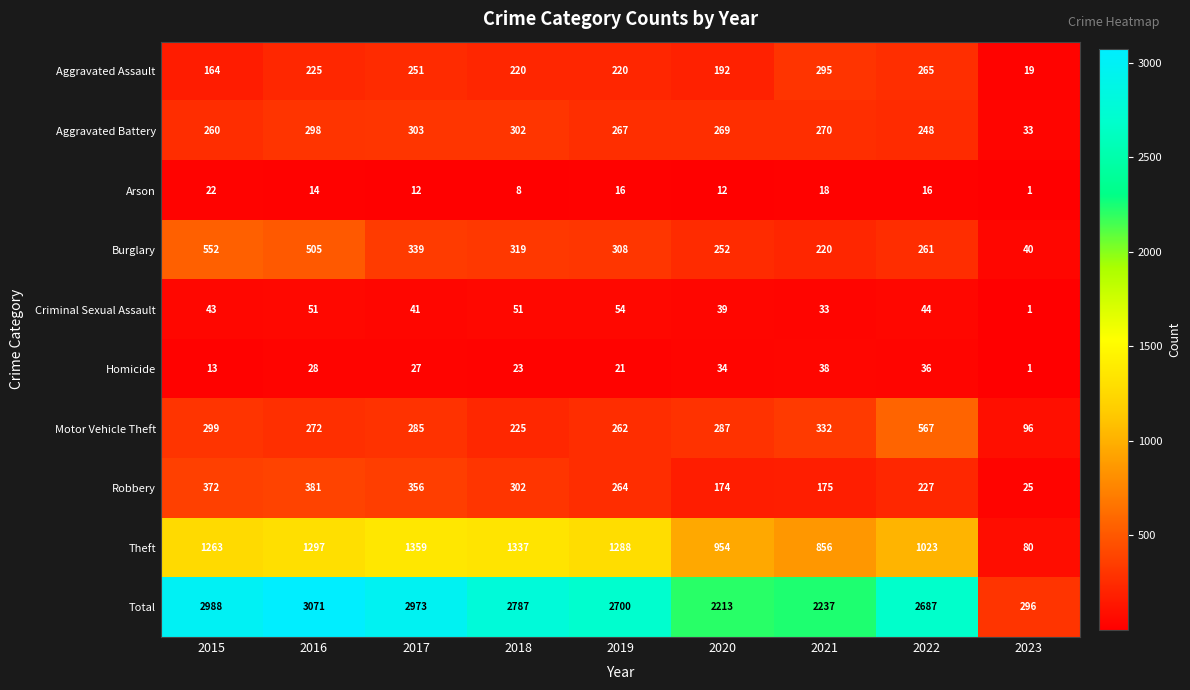

Which category has the lowest value across all series?

2023